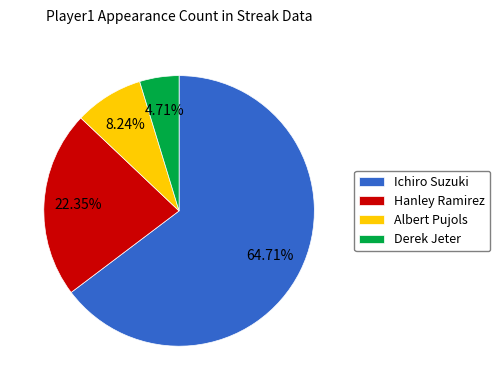

To the nearest percent, what is the average slice percentage?

25%